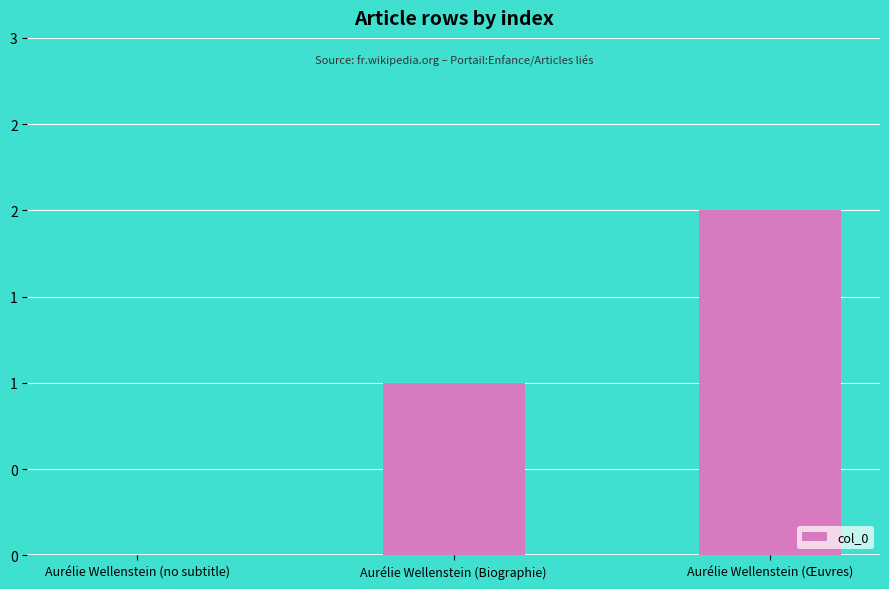

Rank the categories by value from highest to lowest.

Aurélie Wellenstein (Œuvres), Aurélie Wellenstein (Biographie), Aurélie Wellenstein (no subtitle)